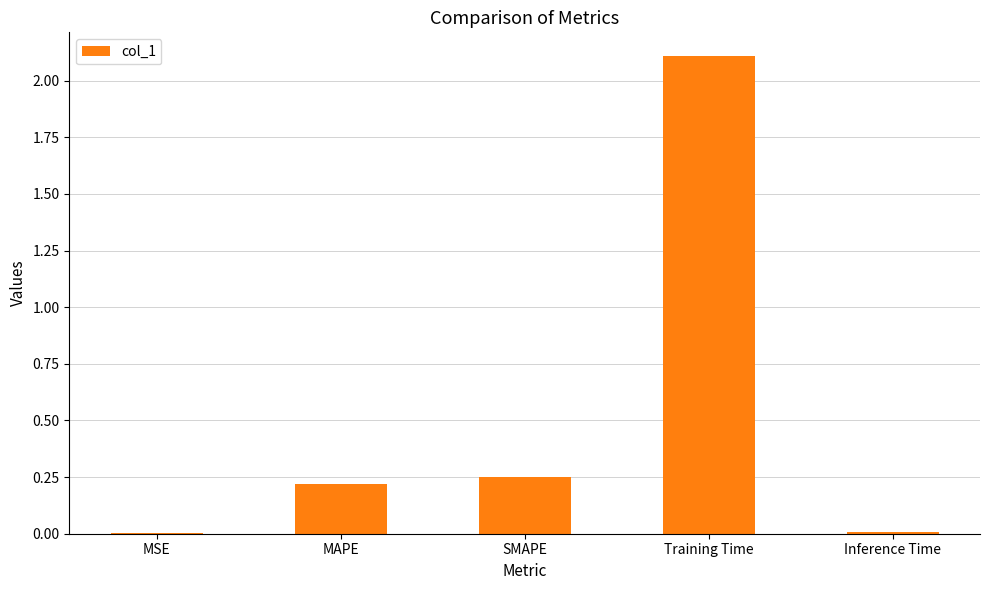

The chart shows a value of 0.0 at SMAPE. True or false?

False